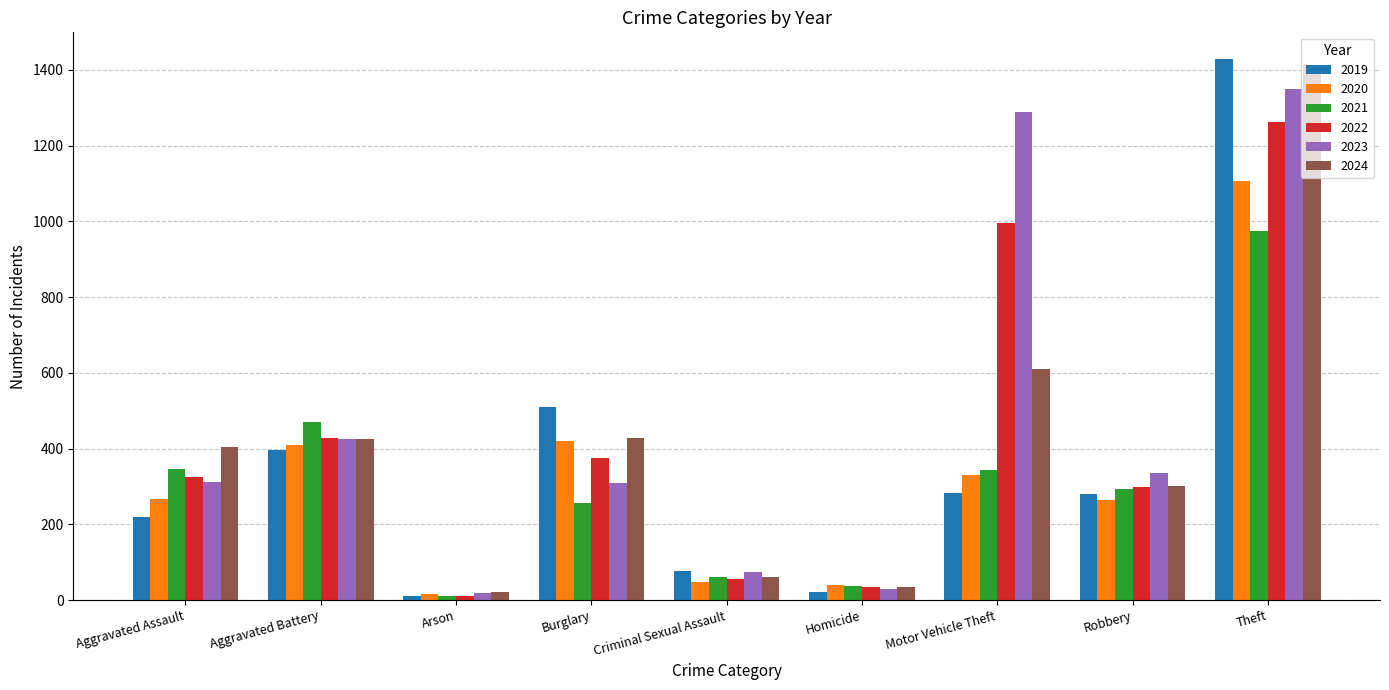

What is the label of the 3rd bar from the left?

Arson